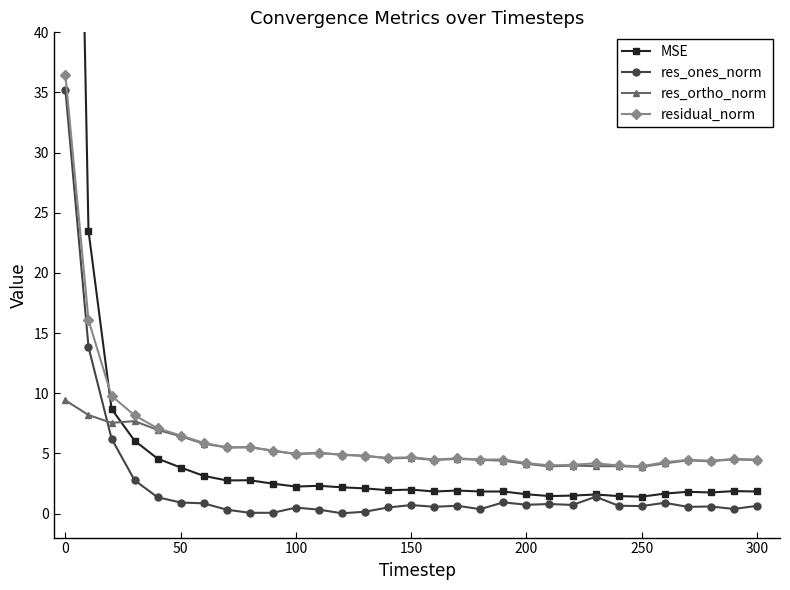

How many interior local valleys does the MSE series have?

8